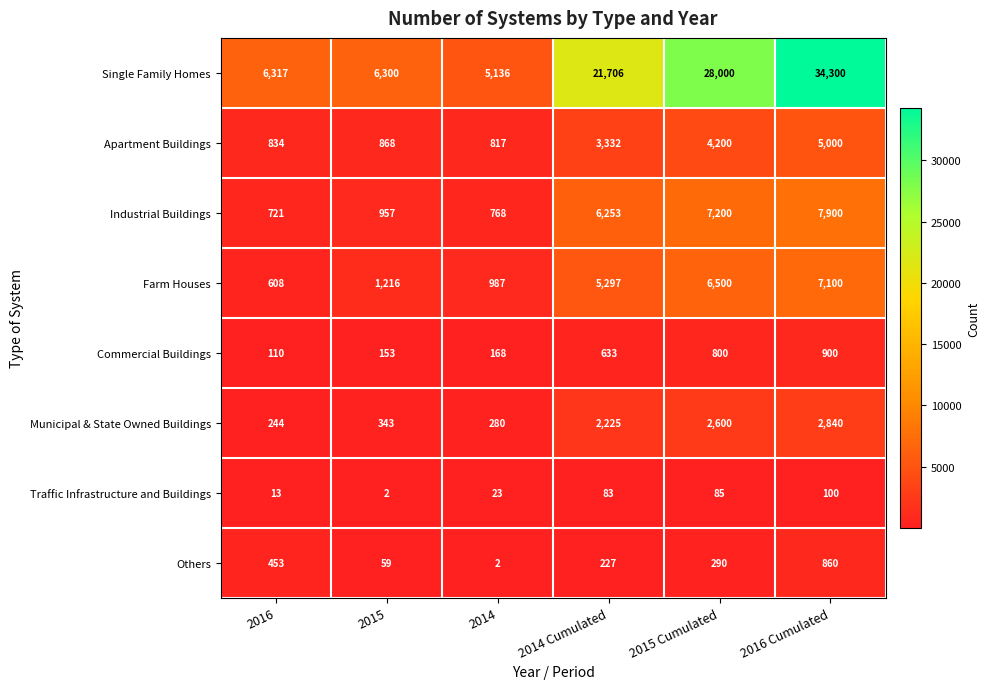

Which label corresponds to the largest value in the chart?

2016 Cumulated